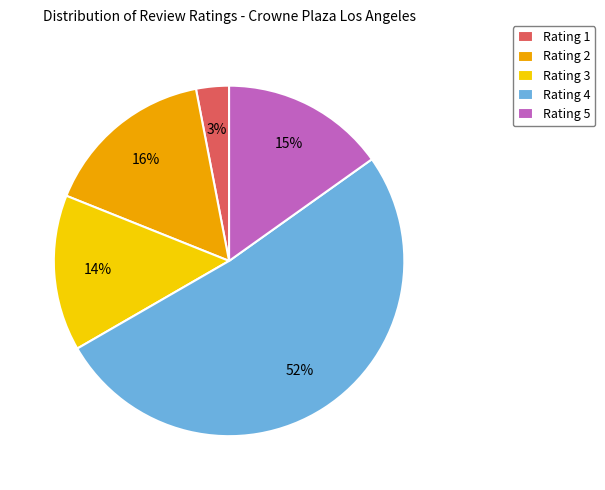

To the nearest percent, what is the average slice percentage?

20%